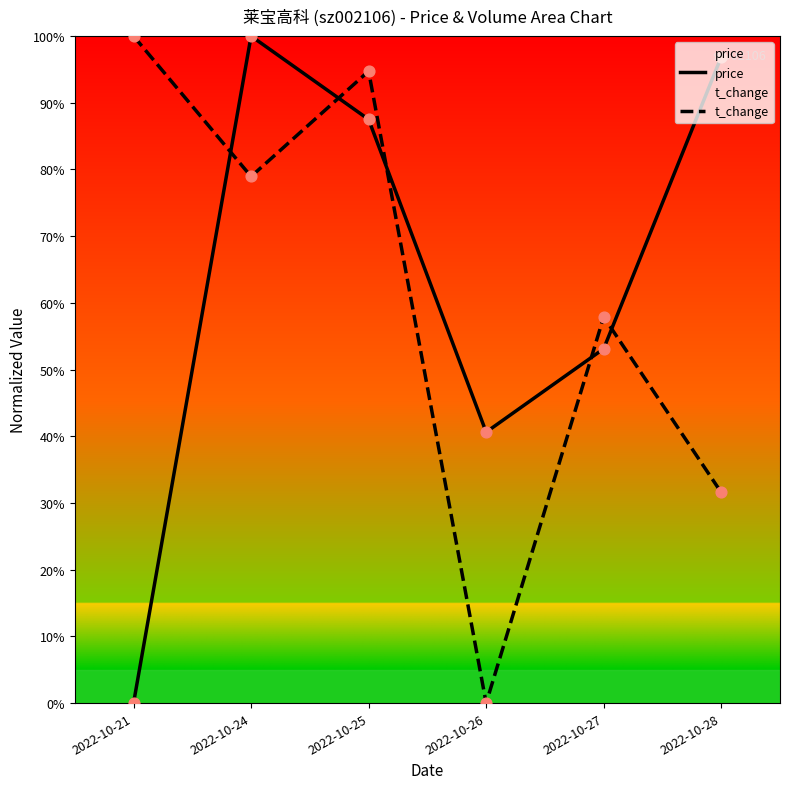

Which series has the largest Y range (max minus min)?

price